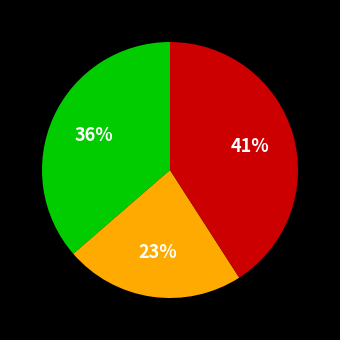

To the nearest percent, what is the difference between the largest and smallest slice percentages?

18%